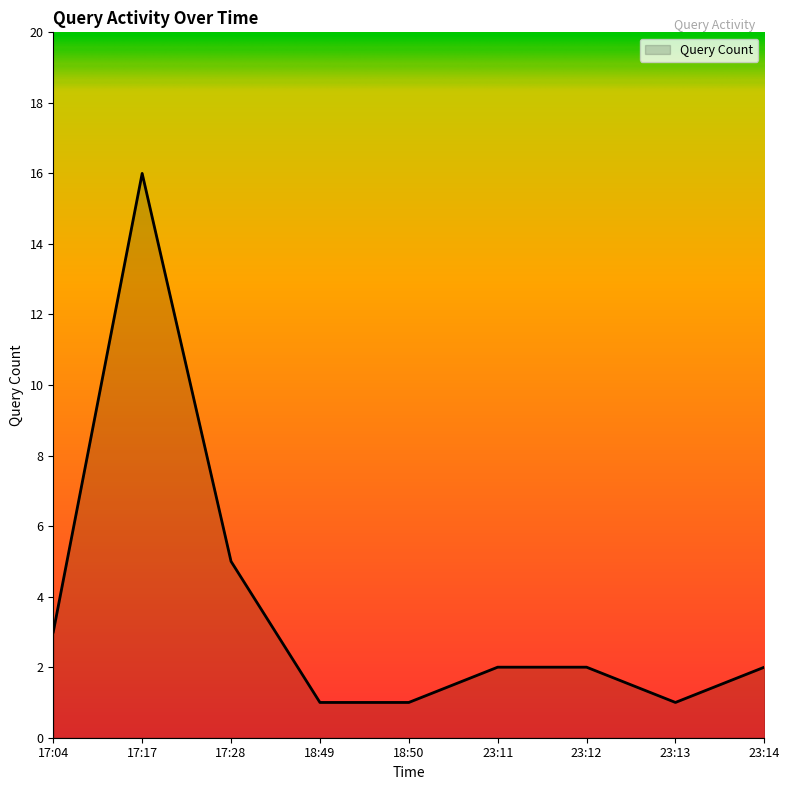

Which has a higher value, 17:17 or 23:12?

17:17